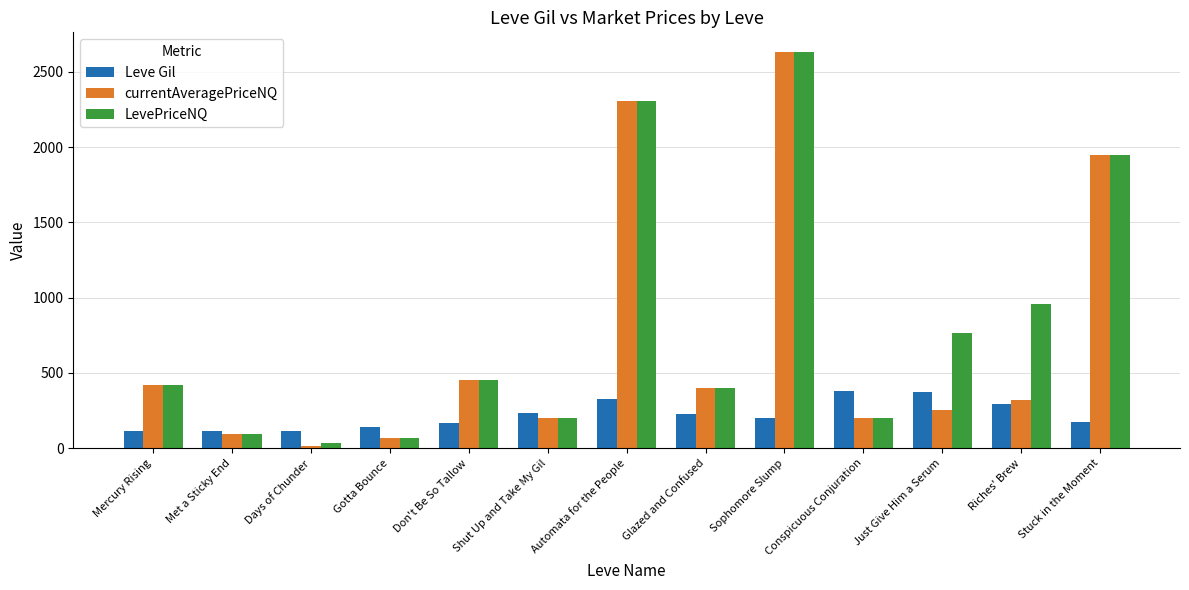

What is the lowest value of the currentAveragePriceNQ series?

11.3